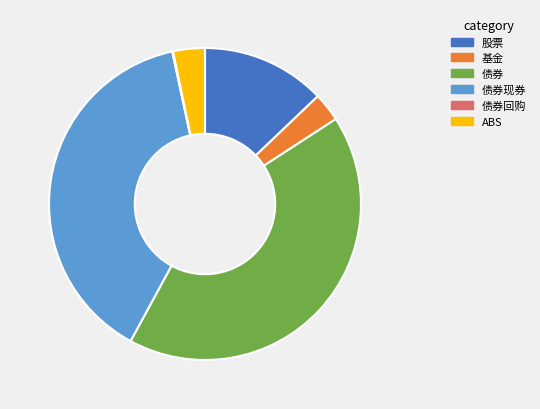

Which category has the biggest portion of the pie?

债券